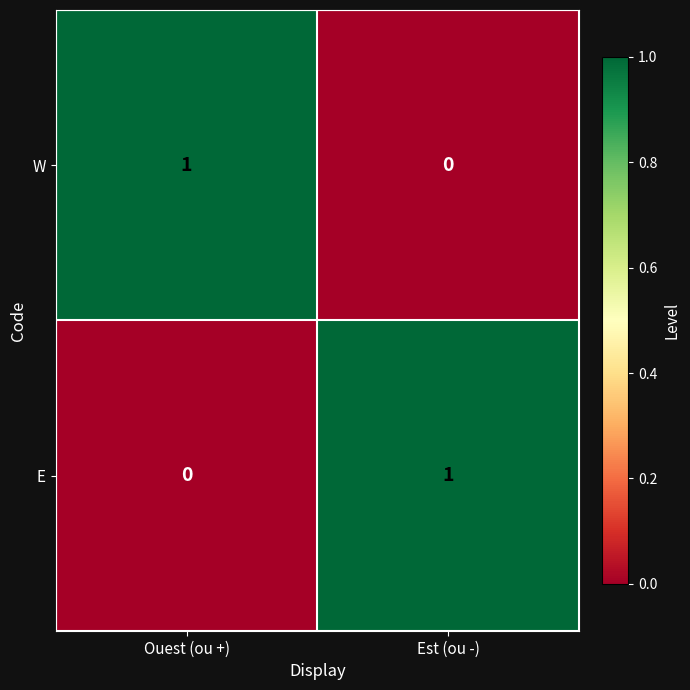

What is the difference between the highest and lowest values at Est (ou -)?

1